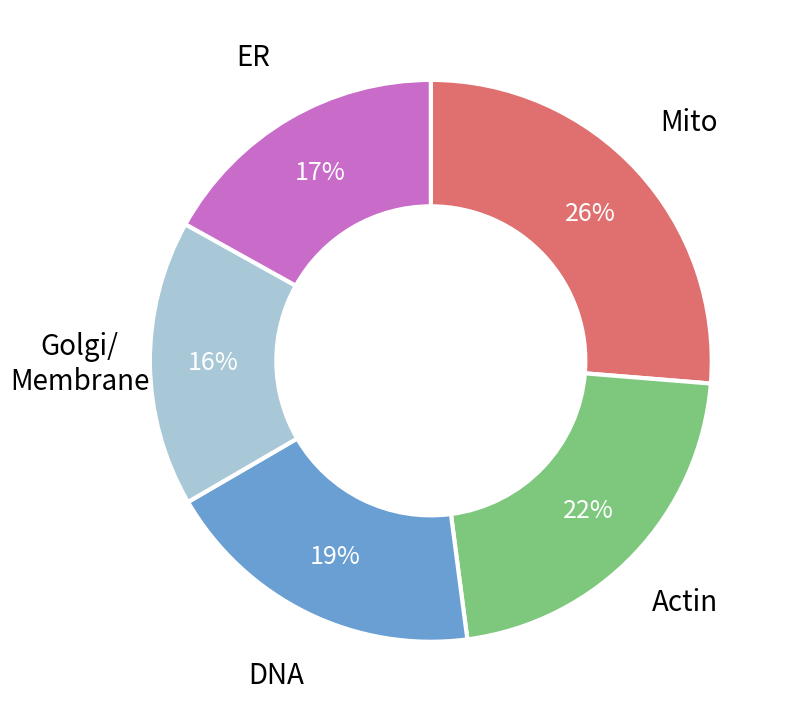

Is there a majority slice in this chart?

No